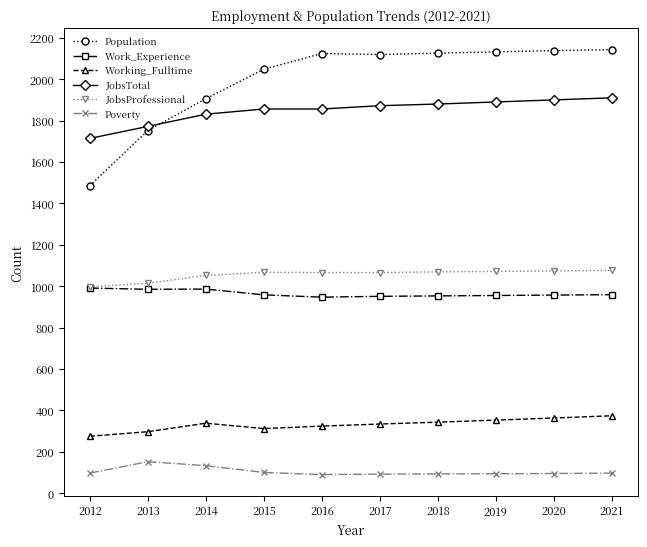

Is the value of JobsTotal at 2017 greater than the value of Poverty at 2021?

Yes